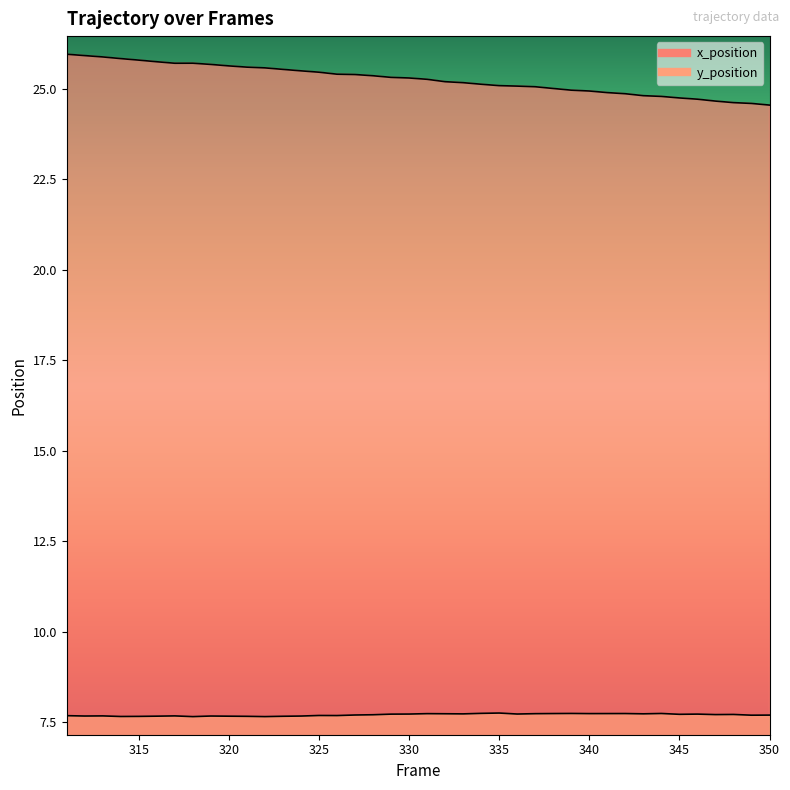

Where is y_position nearest to the value 7?

318